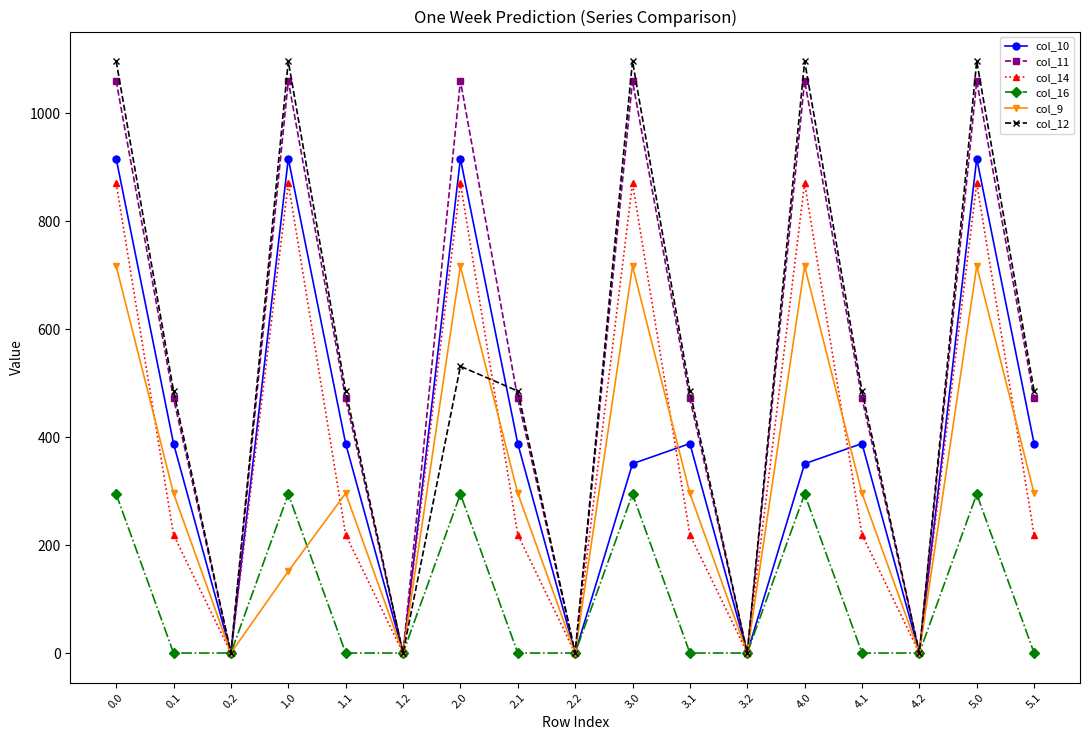

Does the chart display data point markers on the line(s)?

Yes